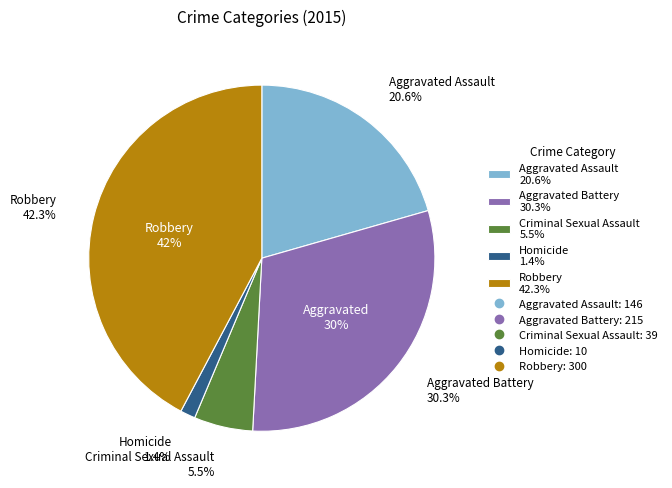

True or false: Homicide accounts for 1% of the total.

True